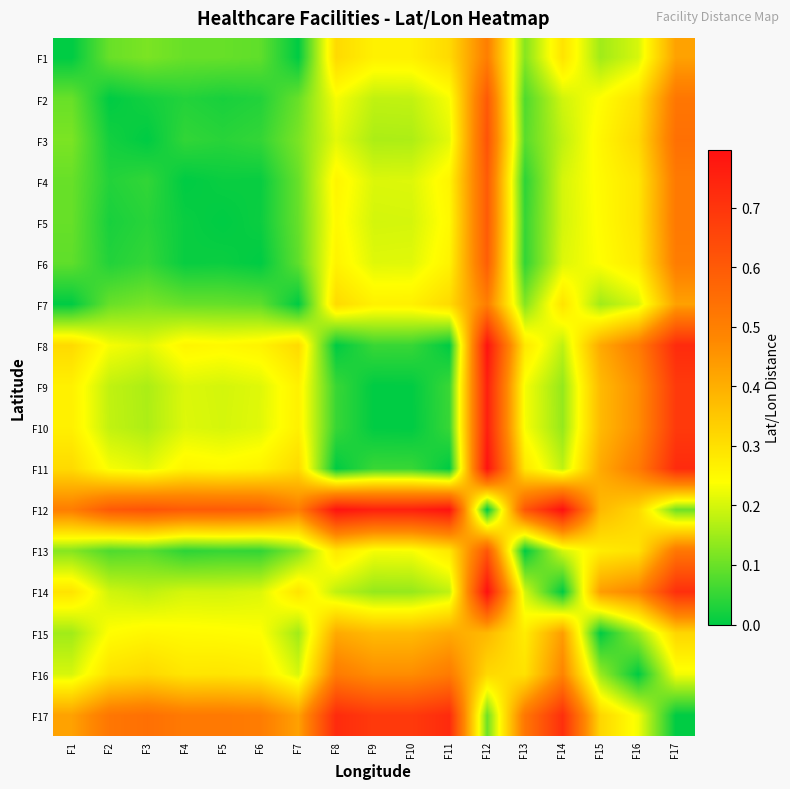

Reading left to right, transcribe all the data shown in this chart.

F1: F1=0.0	F2=0.1	F3=0.1	F4=0.1	F5=0.1	F6=0.1	F7=0.0	F8=0.3	F9=0.3	F10=0.3	F11=0.3	F12=0.5	F13=0.1	F14=0.3	F15=0.2	F16=0.2	F17=0.4
F2: F1=0.1	F2=0.0	F3=0.0	F4=0.0	F5=0.0	F6=0.0	F7=0.1	F8=0.2	F9=0.2	F10=0.2	F11=0.2	F12=0.6	F13=0.1	F14=0.2	F15=0.2	F16=0.3	F17=0.5
F3: F1=0.1	F2=0.0	F3=0.0	F4=0.0	F5=0.0	F6=0.0	F7=0.1	F8=0.2	F9=0.2	F10=0.2	F11=0.2	F12=0.6	F13=0.1	F14=0.2	F15=0.3	F16=0.3	F17=0.5
F4: F1=0.1	F2=0.0	F3=0.0	F4=0.0	F5=0.0	F6=0.0	F7=0.1	F8=0.3	F9=0.2	F10=0.2	F11=0.3	F12=0.6	F13=0.0	F14=0.2	F15=0.2	F16=0.3	F17=0.5
F5: F1=0.1	F2=0.0	F3=0.0	F4=0.0	F5=0.0	F6=0.0	F7=0.1	F8=0.3	F9=0.2	F10=0.2	F11=0.3	F12=0.6	F13=0.1	F14=0.2	F15=0.2	F16=0.3	F17=0.5
F6: F1=0.1	F2=0.0	F3=0.0	F4=0.0	F5=0.0	F6=0.0	F7=0.1	F8=0.3	F9=0.2	F10=0.2	F11=0.3	F12=0.6	F13=0.0	F14=0.2	F15=0.2	F16=0.3	F17=0.5
F7: F1=0.0	F2=0.1	F3=0.1	F4=0.1	F5=0.1	F6=0.1	F7=0.0	F8=0.3	F9=0.3	F10=0.3	F11=0.3	F12=0.5	F13=0.1	F14=0.3	F15=0.2	F16=0.2	F17=0.4
F8: F1=0.3	F2=0.2	F3=0.2	F4=0.3	F5=0.3	F6=0.3	F7=0.3	F8=0.0	F9=0.1	F10=0.1	F11=0.0	F12=0.8	F13=0.3	F14=0.2	F15=0.4	F16=0.5	F17=0.7
F9: F1=0.3	F2=0.2	F3=0.2	F4=0.2	F5=0.2	F6=0.2	F7=0.3	F8=0.1	F9=0.0	F10=0.0	F11=0.1	F12=0.8	F13=0.2	F14=0.1	F15=0.4	F16=0.5	F17=0.7
F10: F1=0.3	F2=0.2	F3=0.2	F4=0.2	F5=0.2	F6=0.2	F7=0.3	F8=0.1	F9=0.0	F10=0.0	F11=0.1	F12=0.8	F13=0.2	F14=0.1	F15=0.4	F16=0.5	F17=0.7
F11: F1=0.3	F2=0.2	F3=0.2	F4=0.3	F5=0.3	F6=0.3	F7=0.3	F8=0.0	F9=0.1	F10=0.1	F11=0.0	F12=0.8	F13=0.3	F14=0.2	F15=0.4	F16=0.5	F17=0.7
F12: F1=0.5	F2=0.6	F3=0.6	F4=0.6	F5=0.6	F6=0.6	F7=0.5	F8=0.8	F9=0.8	F10=0.8	F11=0.8	F12=0.0	F13=0.6	F14=0.8	F15=0.4	F16=0.3	F17=0.1
F13: F1=0.1	F2=0.1	F3=0.1	F4=0.0	F5=0.1	F6=0.0	F7=0.1	F8=0.3	F9=0.2	F10=0.2	F11=0.3	F12=0.6	F13=0.0	F14=0.2	F15=0.3	F16=0.3	F17=0.5
F14: F1=0.3	F2=0.2	F3=0.2	F4=0.2	F5=0.2	F6=0.2	F7=0.3	F8=0.2	F9=0.1	F10=0.1	F11=0.2	F12=0.8	F13=0.2	F14=0.0	F15=0.4	F16=0.5	F17=0.7
F15: F1=0.2	F2=0.2	F3=0.3	F4=0.2	F5=0.2	F6=0.2	F7=0.2	F8=0.4	F9=0.4	F10=0.4	F11=0.4	F12=0.4	F13=0.3	F14=0.4	F15=0.0	F16=0.1	F17=0.3
F16: F1=0.2	F2=0.3	F3=0.3	F4=0.3	F5=0.3	F6=0.3	F7=0.2	F8=0.5	F9=0.5	F10=0.5	F11=0.5	F12=0.3	F13=0.3	F14=0.5	F15=0.1	F16=0.0	F17=0.2
F17: F1=0.4	F2=0.5	F3=0.5	F4=0.5	F5=0.5	F6=0.5	F7=0.4	F8=0.7	F9=0.7	F10=0.7	F11=0.7	F12=0.1	F13=0.5	F14=0.7	F15=0.3	F16=0.2	F17=0.0